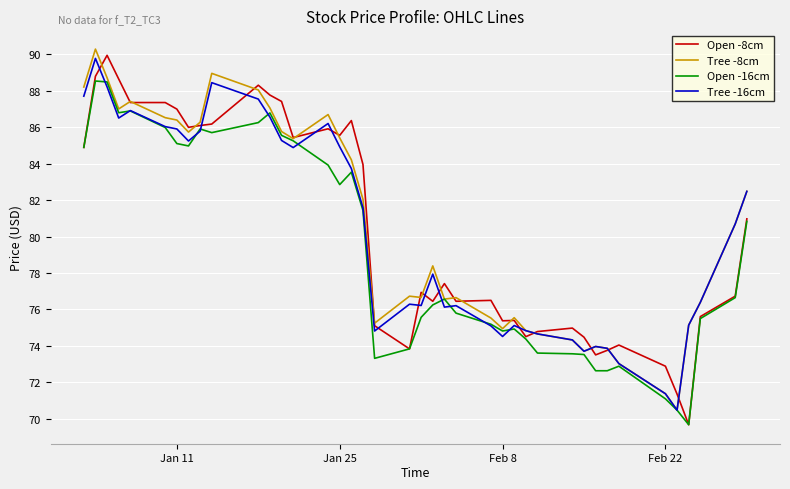

Which series has the largest range (max minus min)?

Open -8cm